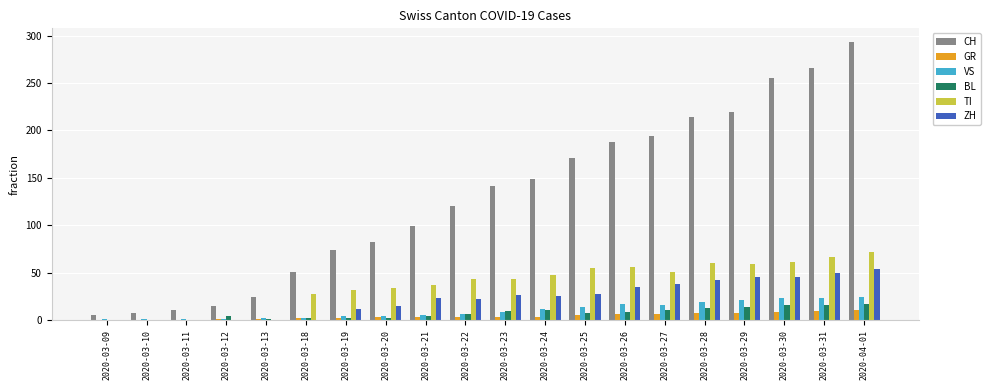

At which category does the chart reach its peak across all series?

2020-04-01